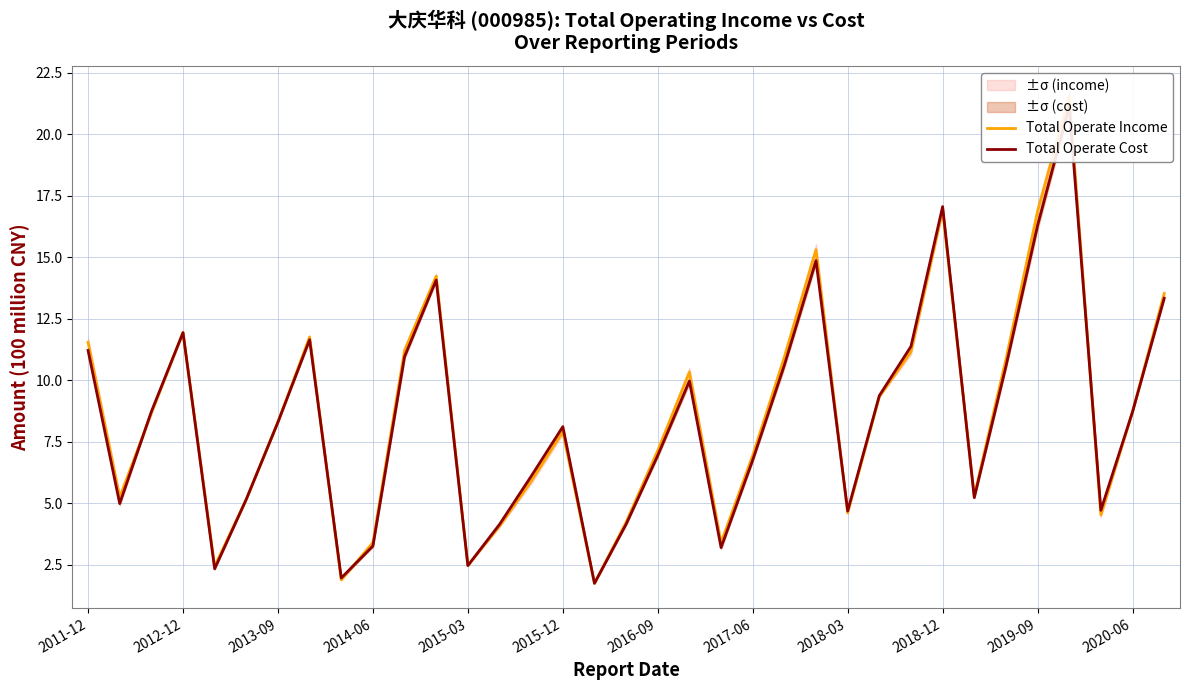

What is the maximum value shown in the chart?

21.6